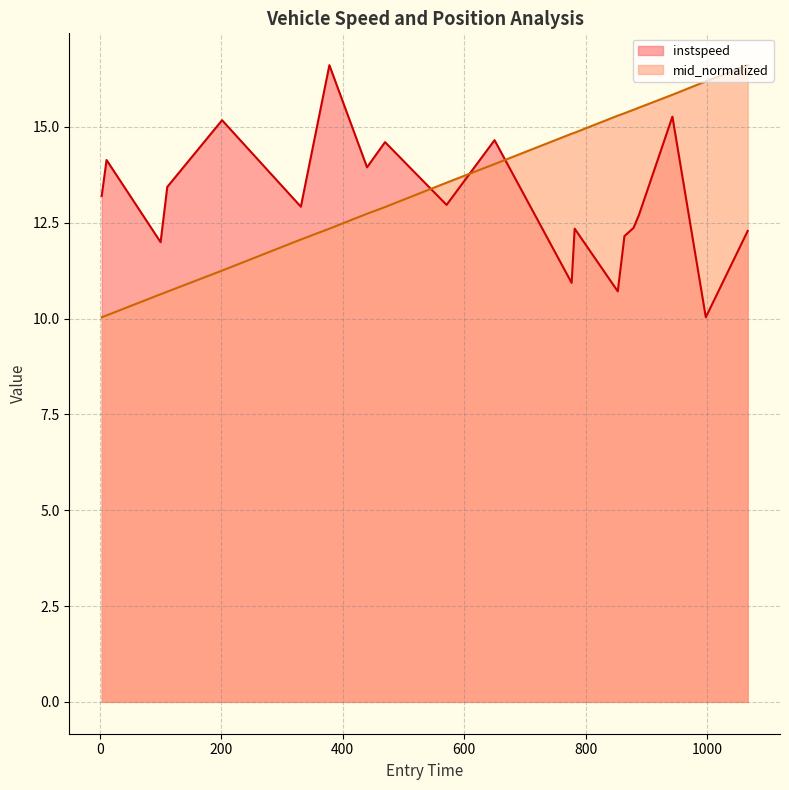

What position from the left is 650.0?

11